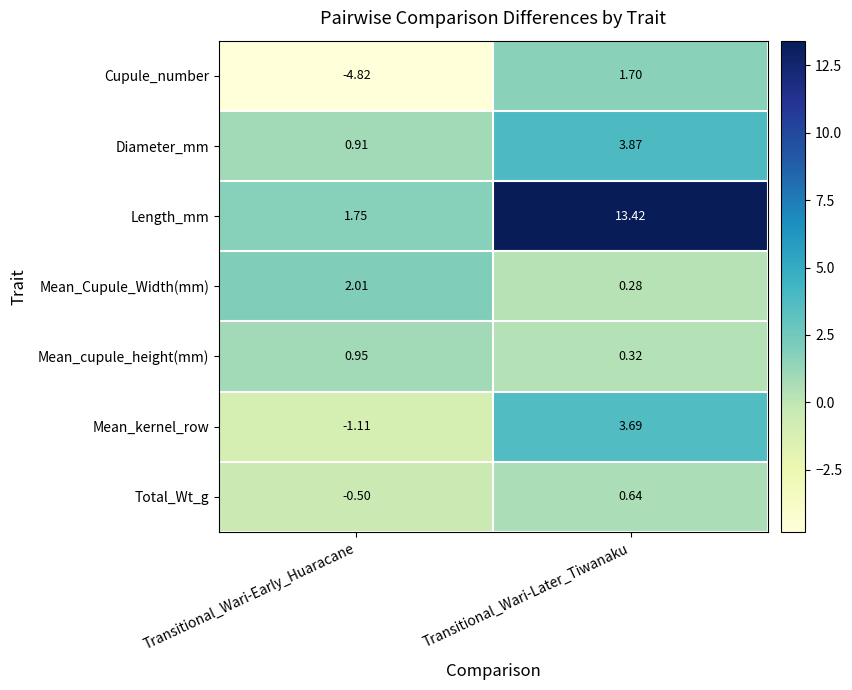

At which label does Mean_cupule_height(mm) reach its minimum?

Transitional_Wari-Later_Tiwanaku